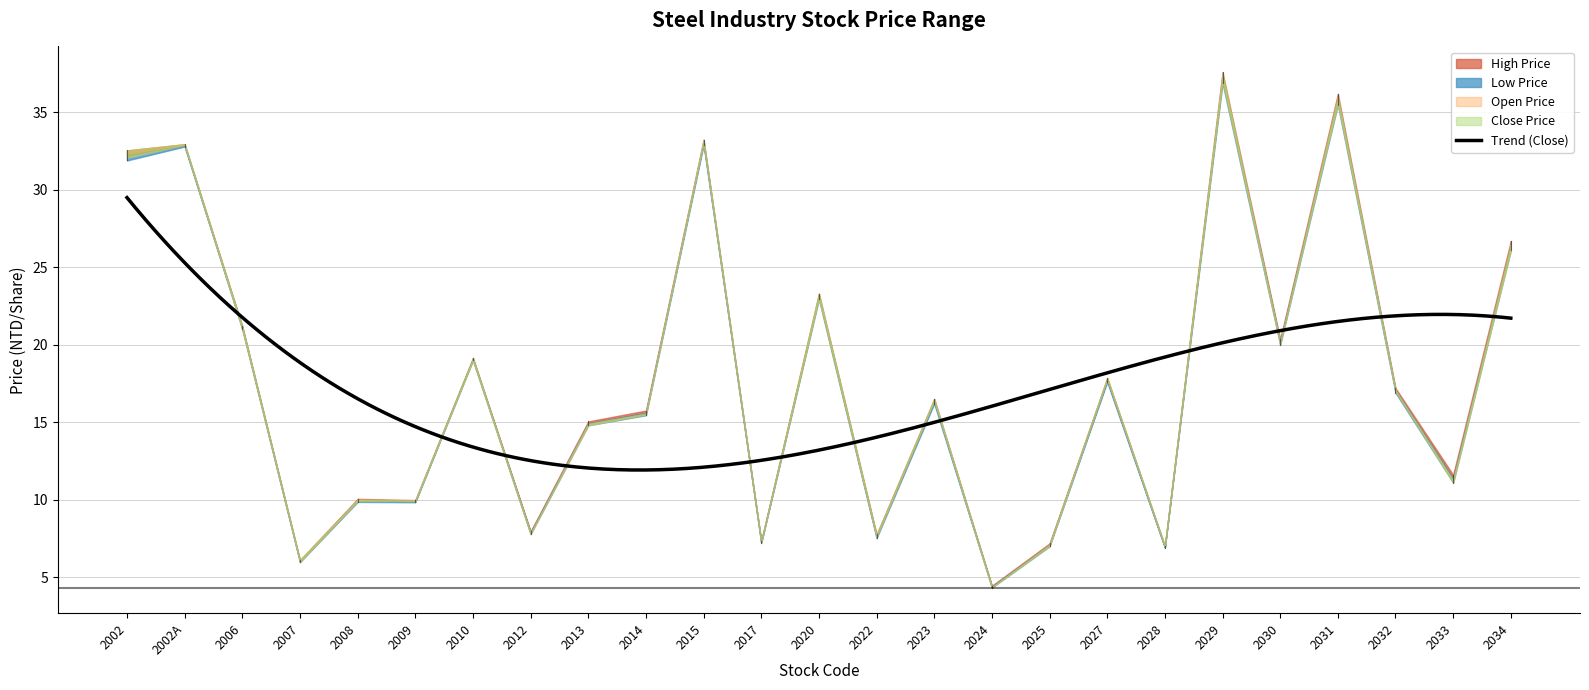

True or false: Close Price and High Price cross at least once.

False